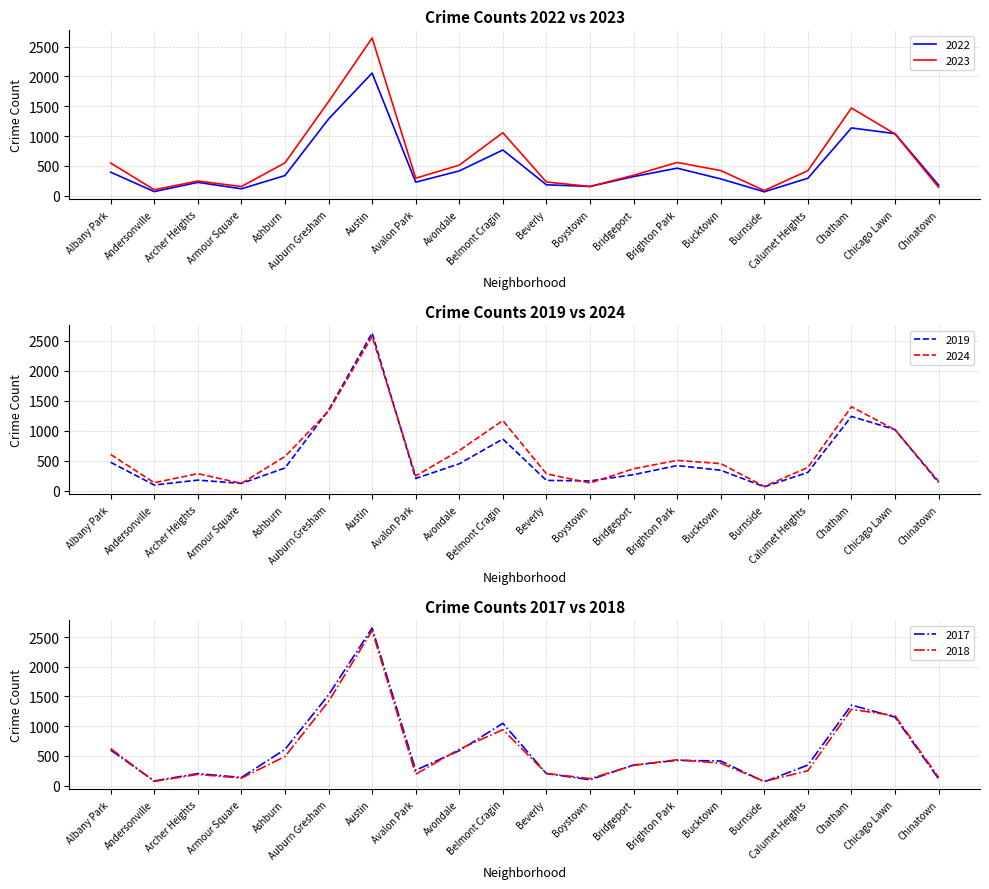

Read the 2019 value at Belmont Cragin.

863